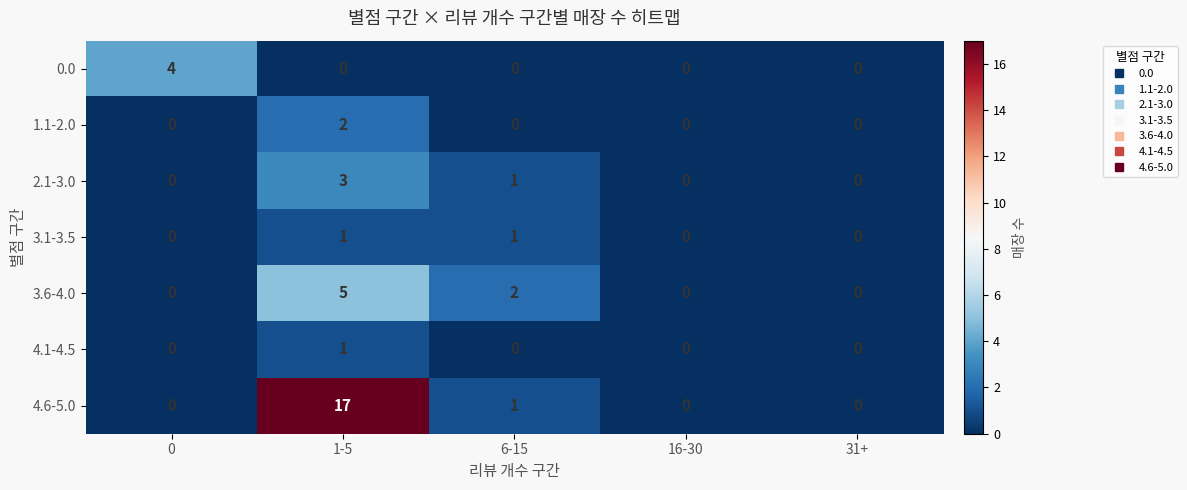

At which label does 4.6-5.0 reach its peak?

1-5